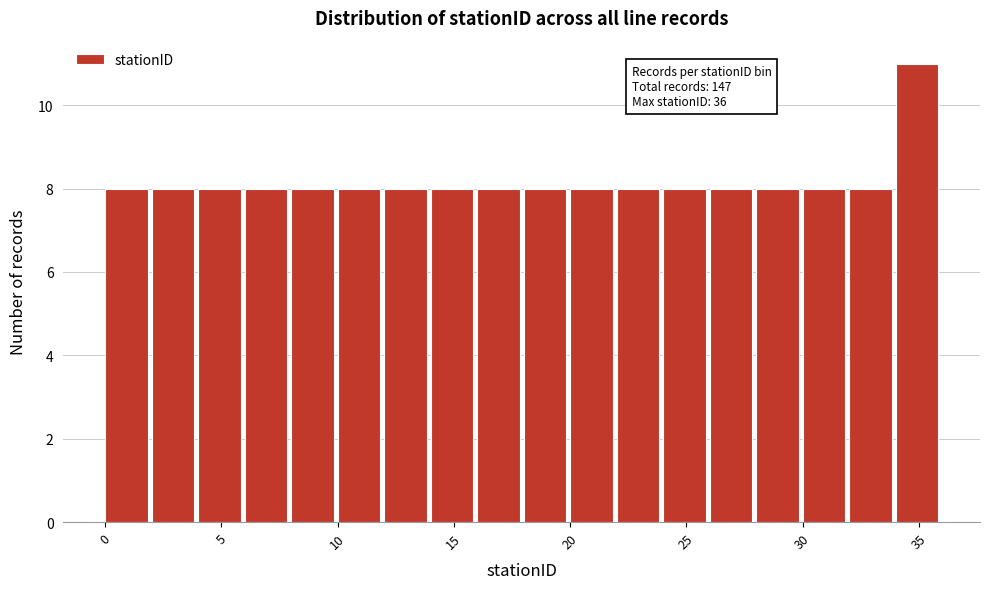

Which range on the x-axis has the tallest bar?

34 to 36